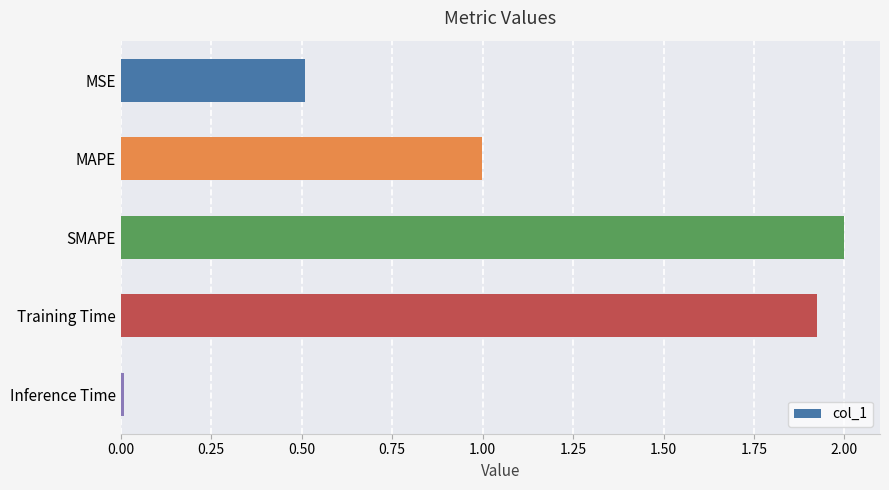

What is the change in value from MSE to SMAPE?

+1.5